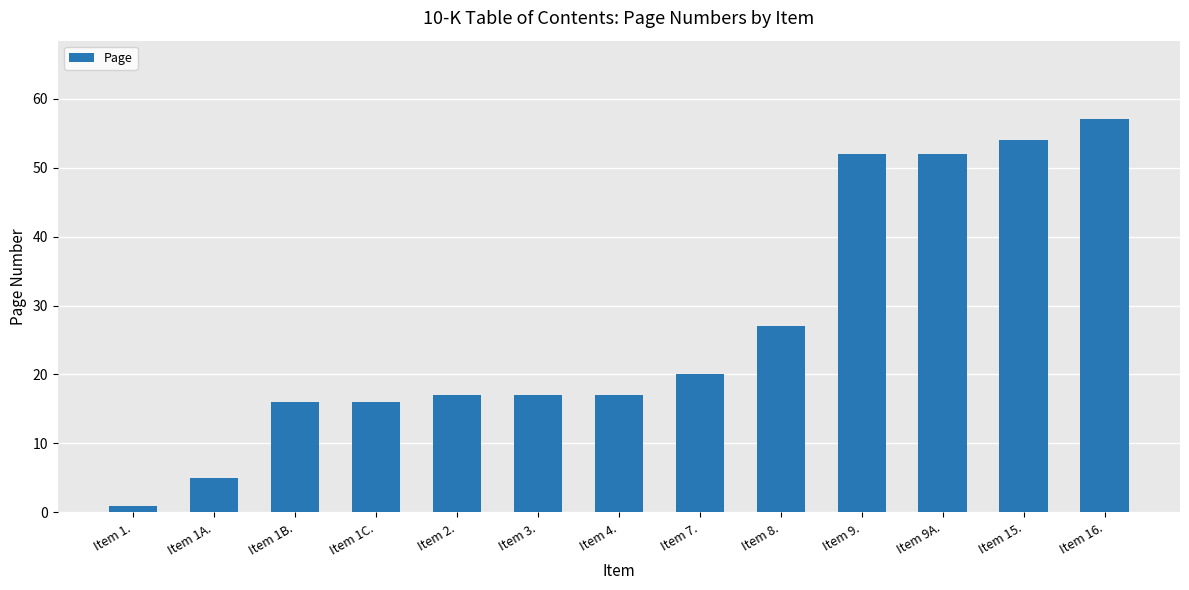

Reading left to right, what are all the values shown in this chart?

Item 1.=1	Item 1A.=5	Item 1B.=16	Item 1C.=16	Item 2.=17	Item 3.=17	Item 4.=17	Item 7.=20	Item 8.=27	Item 9.=52	Item 9A.=52	Item 15.=54	Item 16.=57